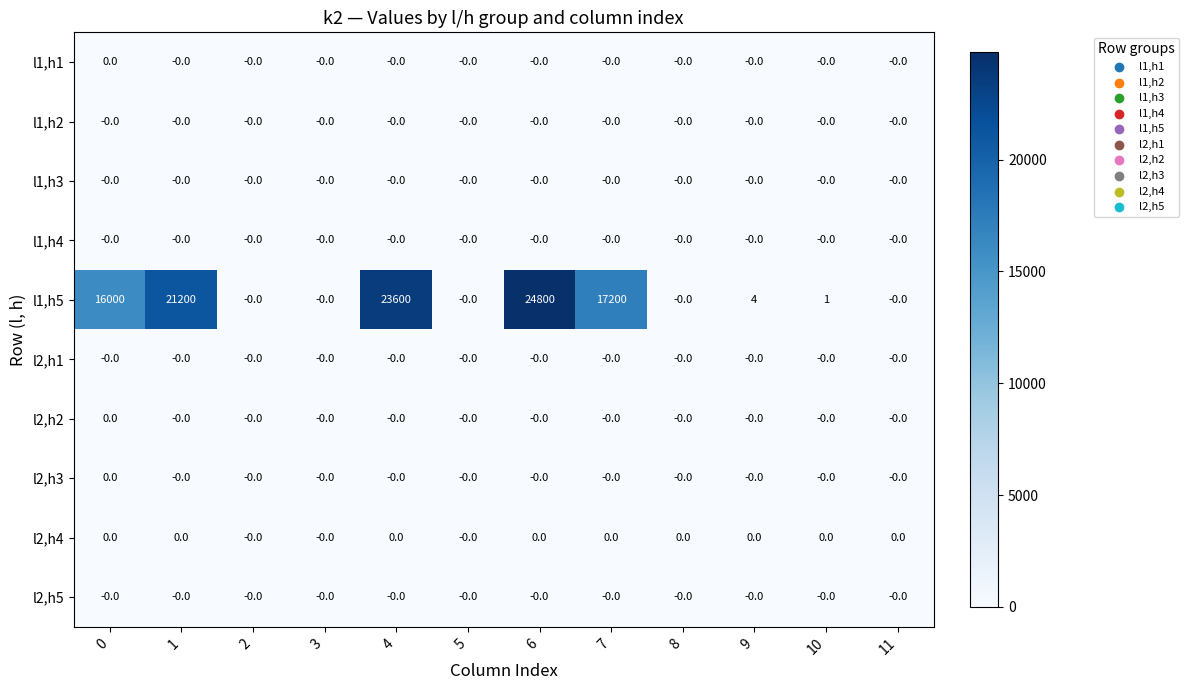

Which label corresponds to the largest value in the chart?

6